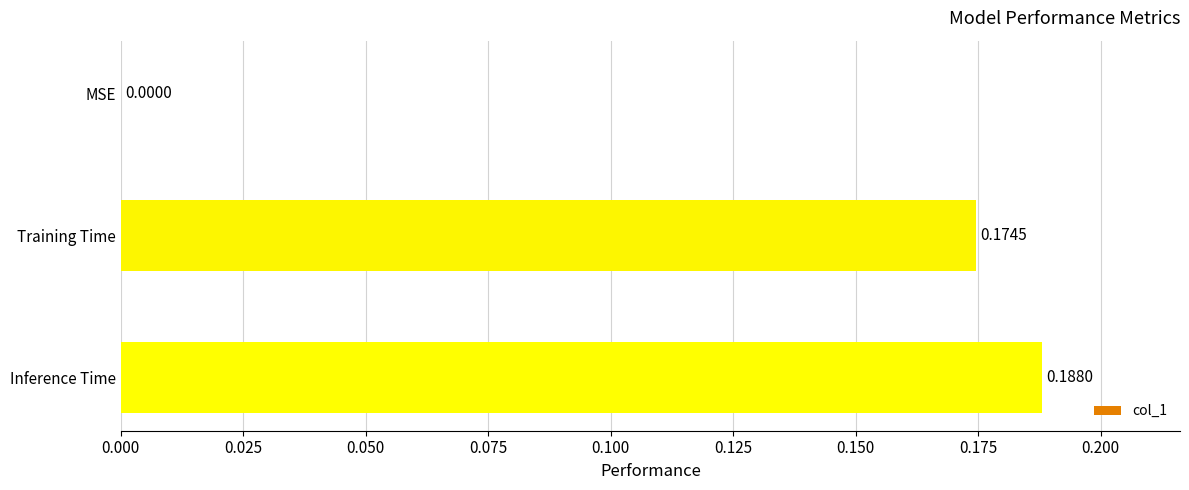

At which label is the value closest to 0?

MSE